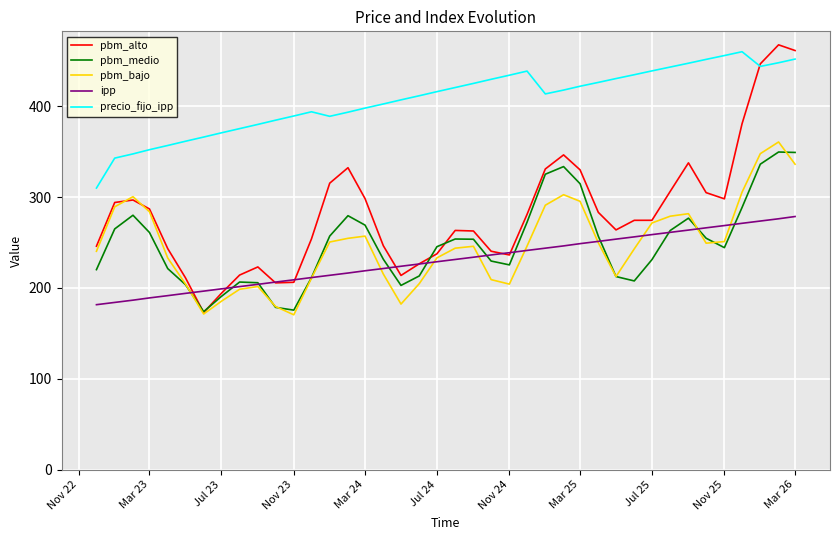

How many interior local valleys does the precio_fijo_ipp series have?

3